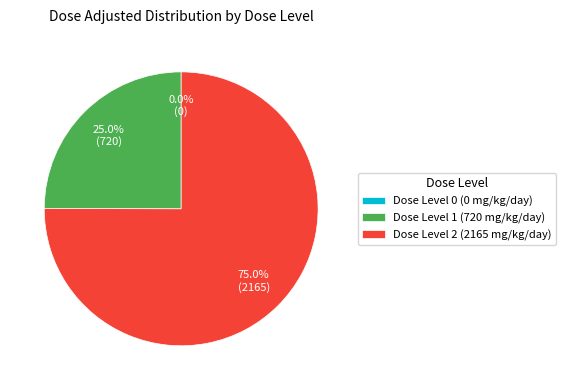

To the nearest percent, what portion does 2 represent?

75%